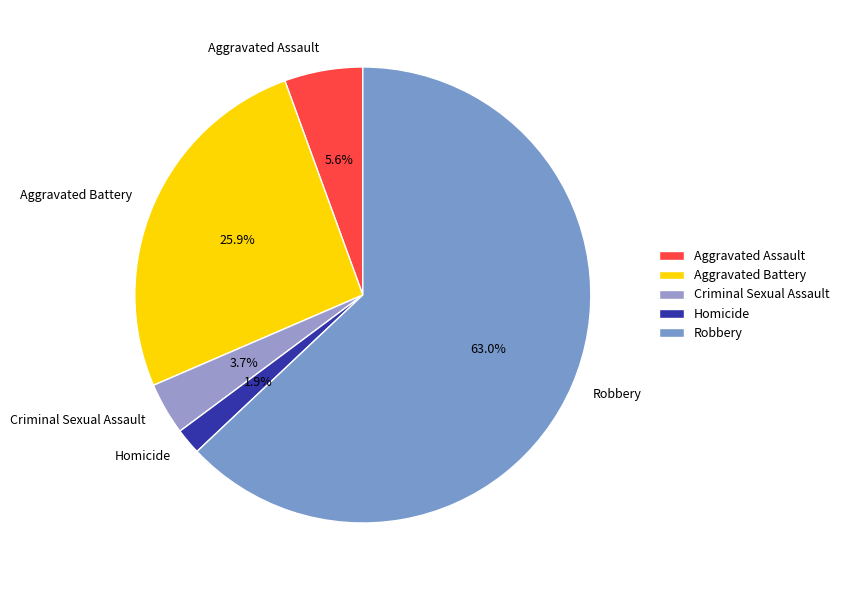

Rank the categories by value from lowest to highest.

Homicide, Criminal Sexual Assault, Aggravated Assault, Aggravated Battery, Robbery